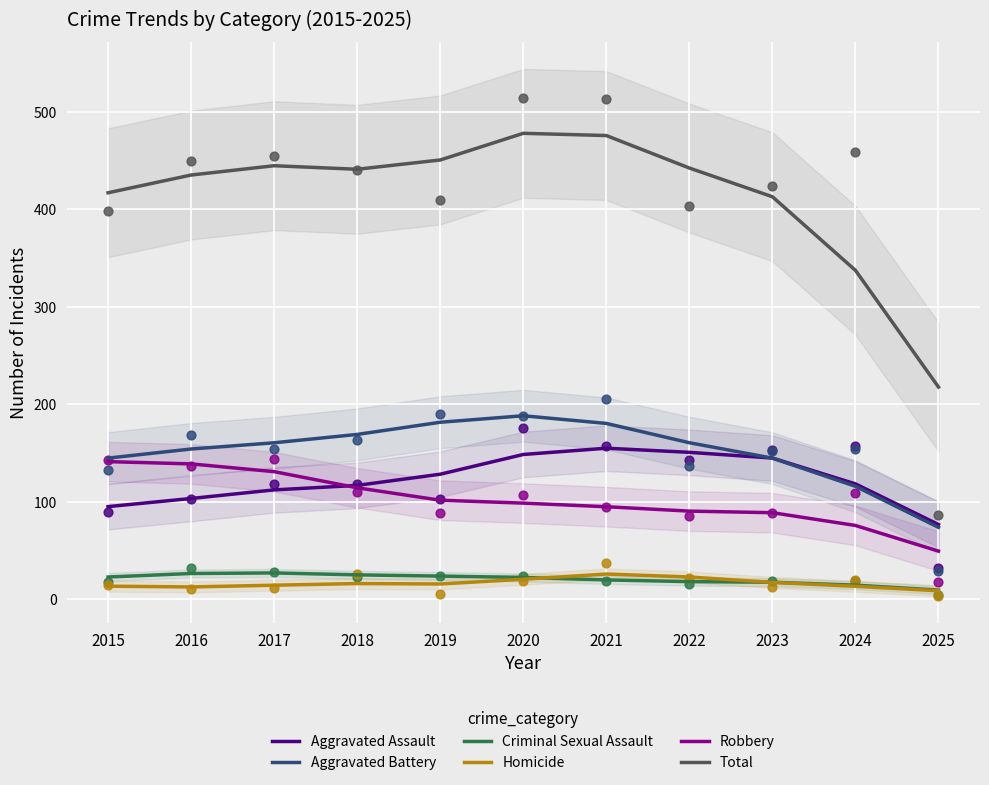

At how many categories does at least one series exceed 242?

10